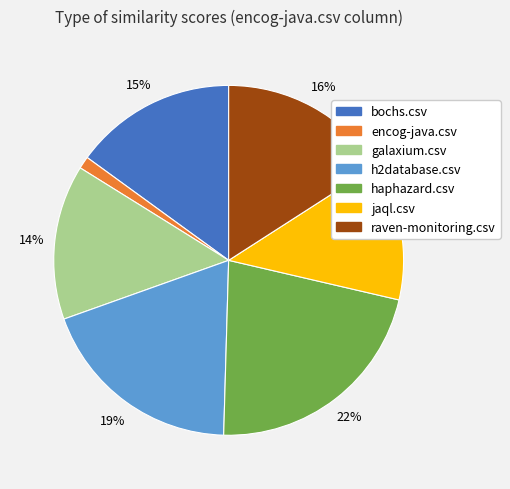

Rank the categories by value from highest to lowest.

haphazard.csv, h2database.csv, raven-monitoring.csv, bochs.csv, galaxium.csv, jaql.csv, encog-java.csv